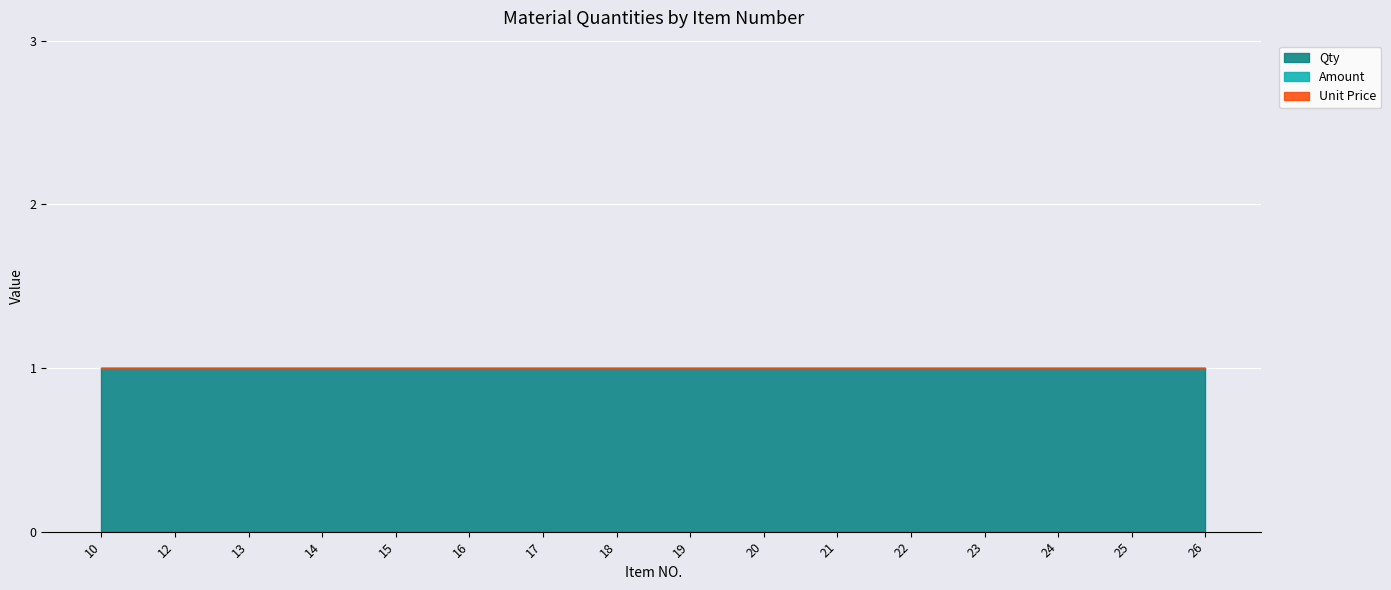

True or false: Amount and Qty intersect in this chart.

False